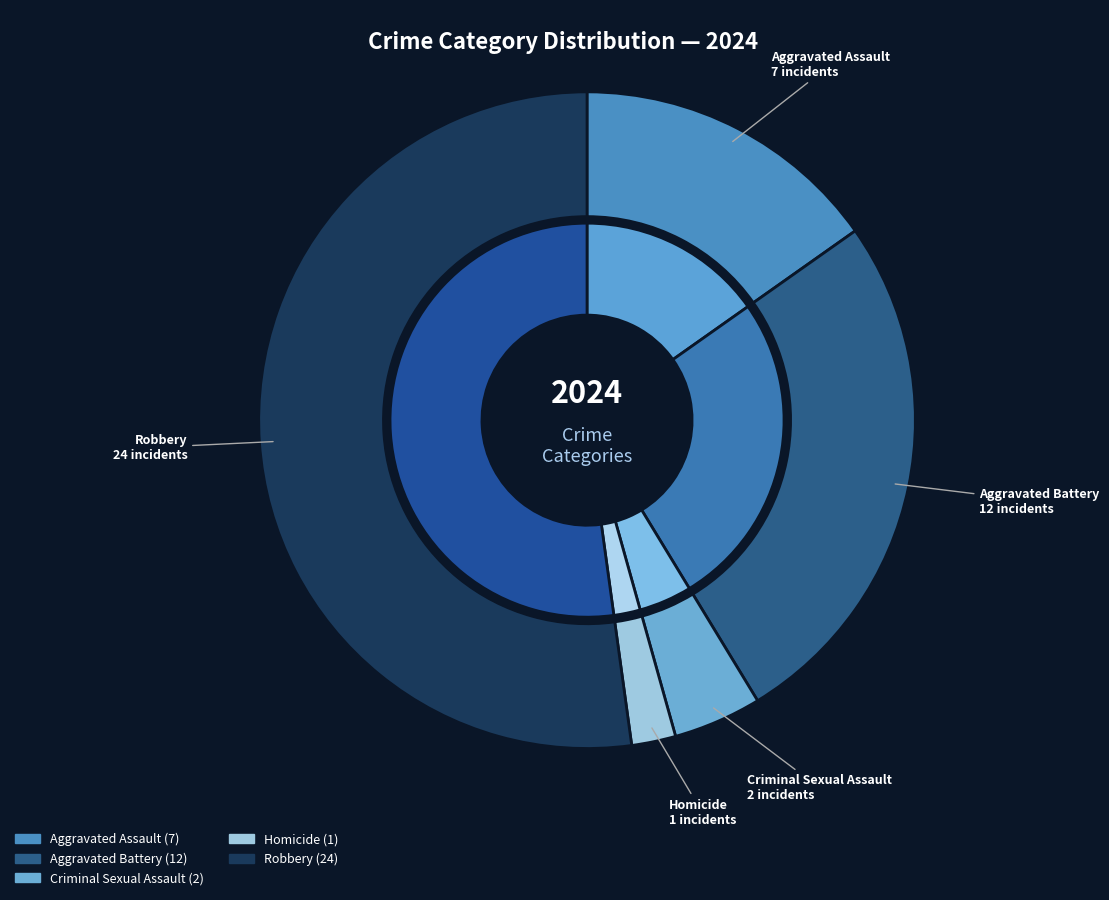

Approximately how many times larger is the value at Robbery compared to Aggravated Battery?

2.0